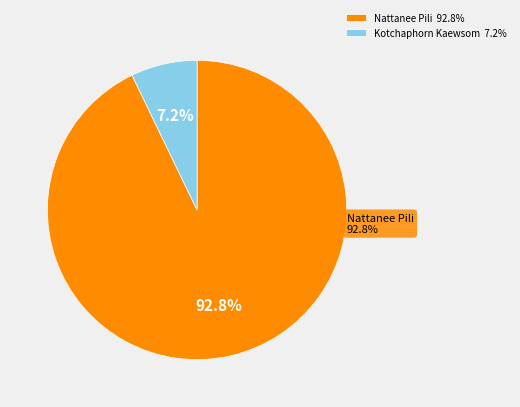

Combined, what portion of the pie is Kotchaphorn Kaewsom and Nattanee Pili?

100.0%